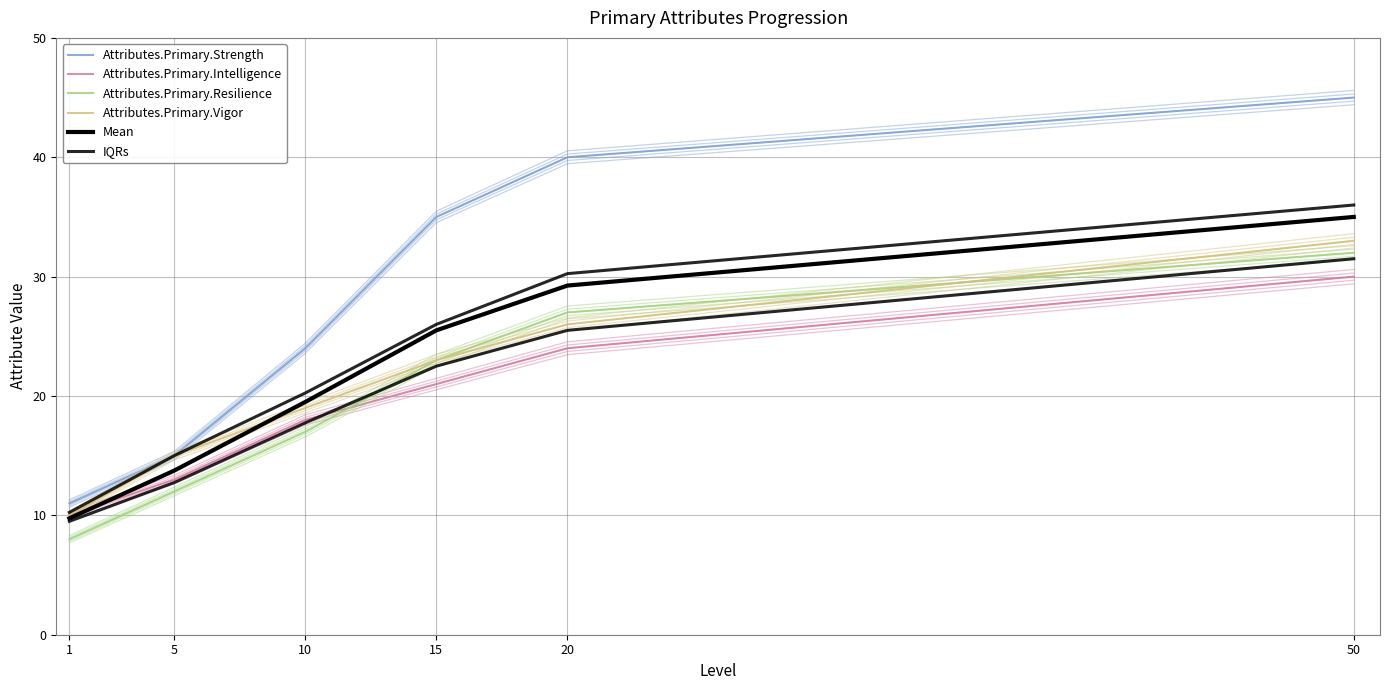

Between 1 and 15, which series saw the biggest shift?

Attributes.Primary.Strength